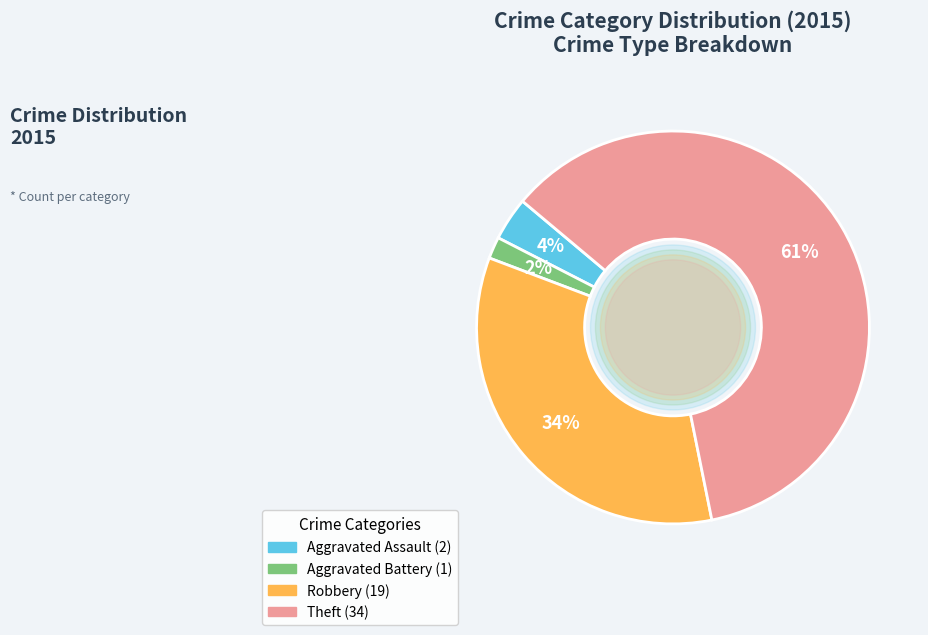

Is there a majority slice in this chart?

Yes